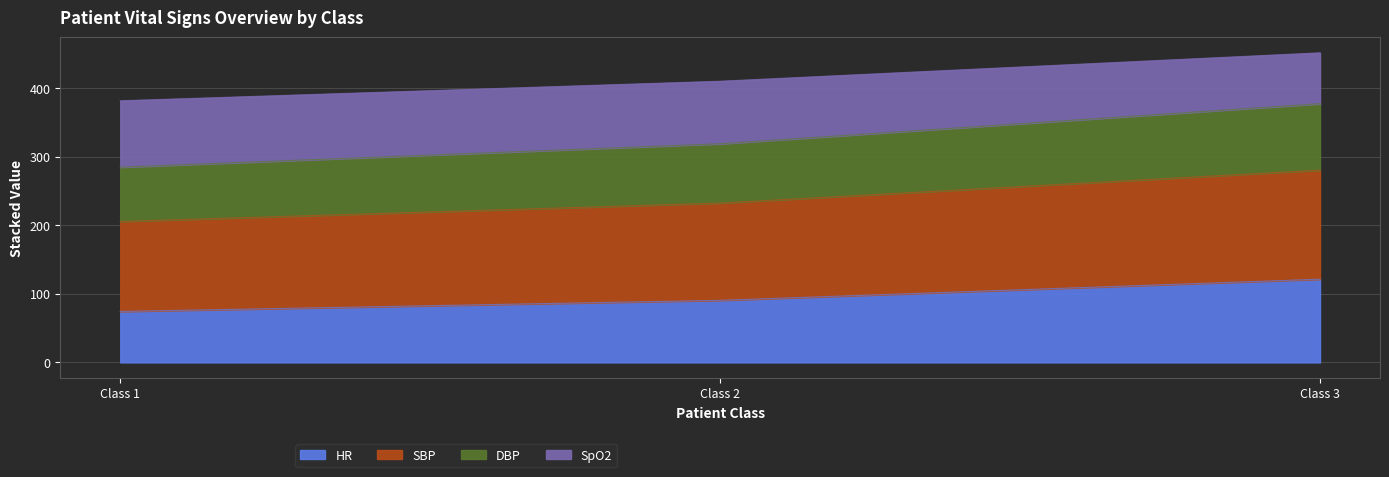

How many series are shown in this chart?

4